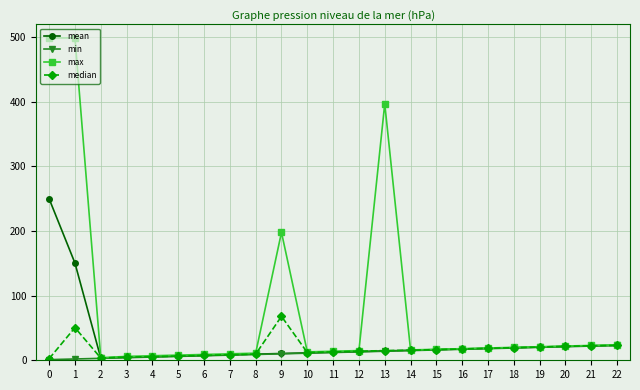

True or false: max has a value of 15.0 at 12.

True